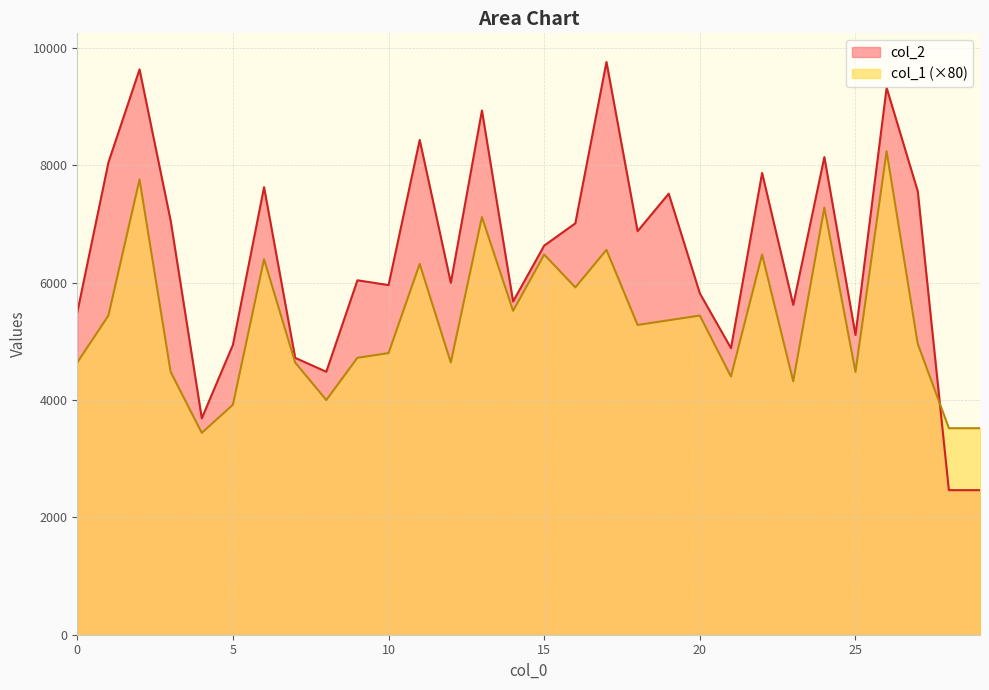

Which series changed the most between 1 and 25?

col_2